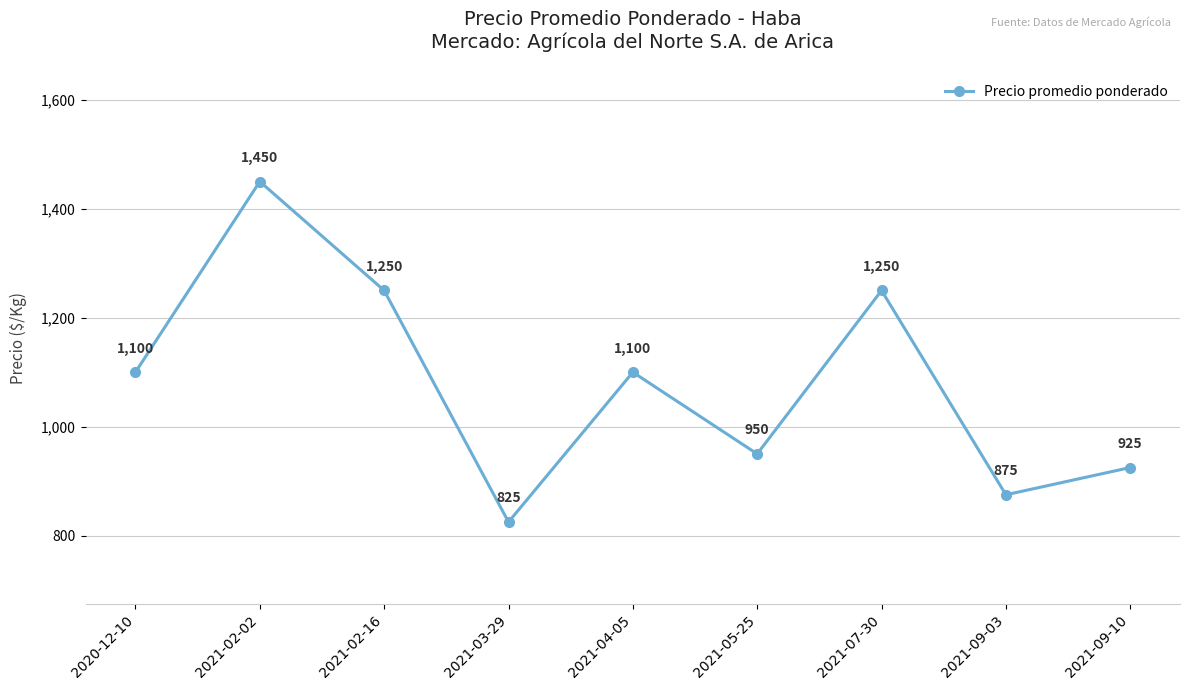

Reading left to right, what are all the values shown in this chart?

1100	1450	1250	825	1100	950	1250	875	925